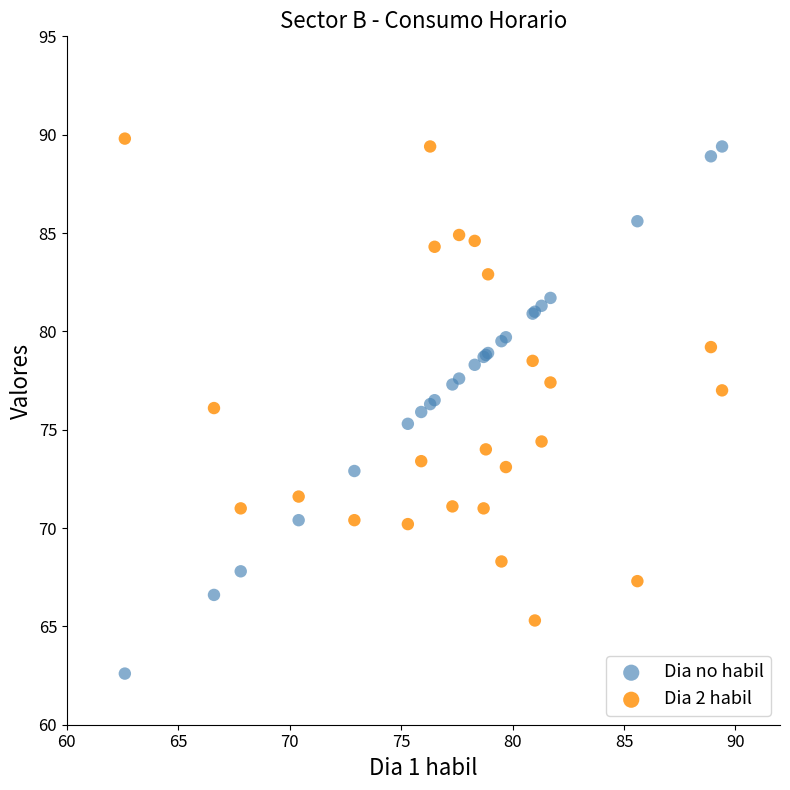

What are all the series names shown in the legend?

Dia no habil, Dia 2 habil